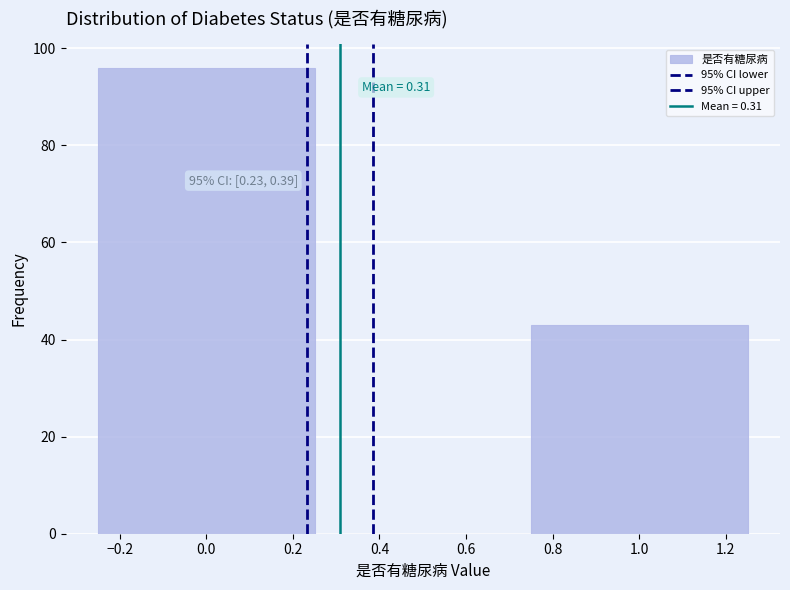

Over which range of the x-axis is the bar tallest?

-0.25 to 0.25